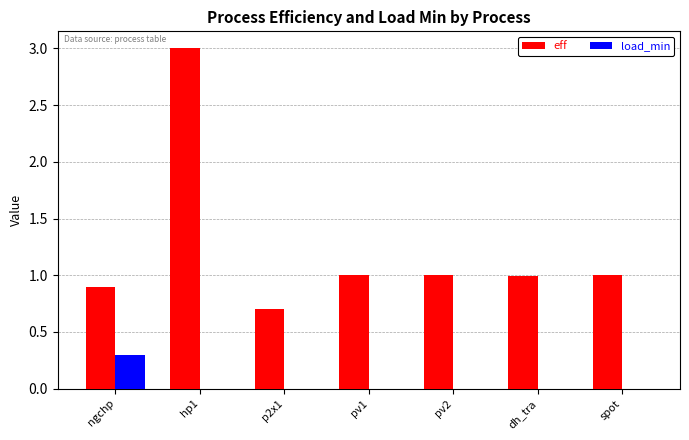

How many data points does each series have?

7